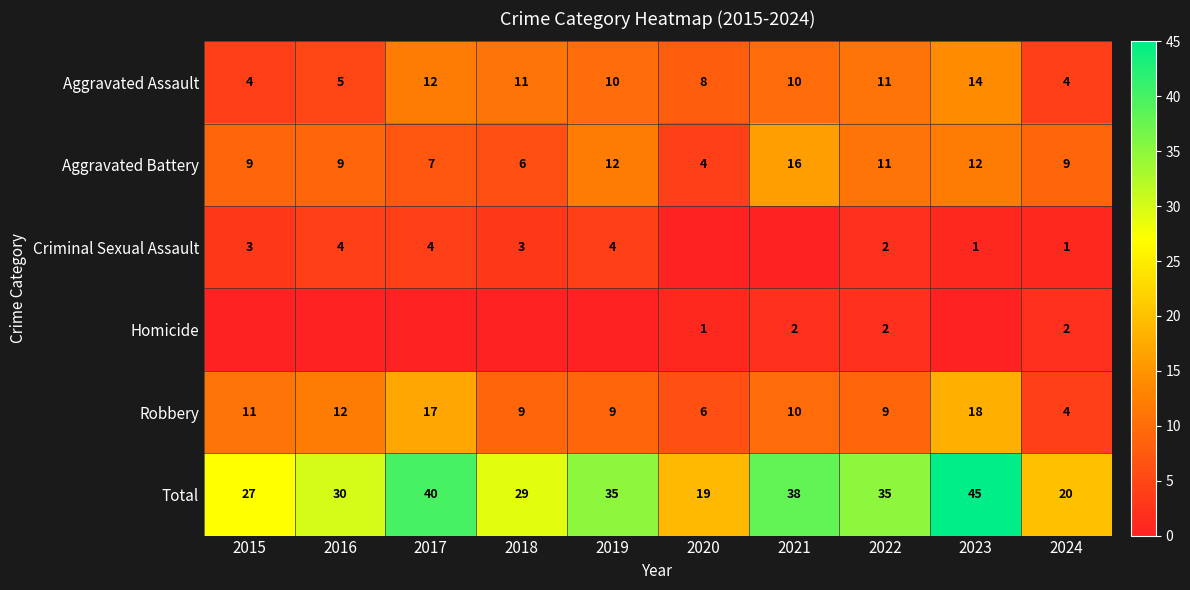

Is the value of Robbery at 2022 greater than the value of Aggravated Battery at 2020?

Yes